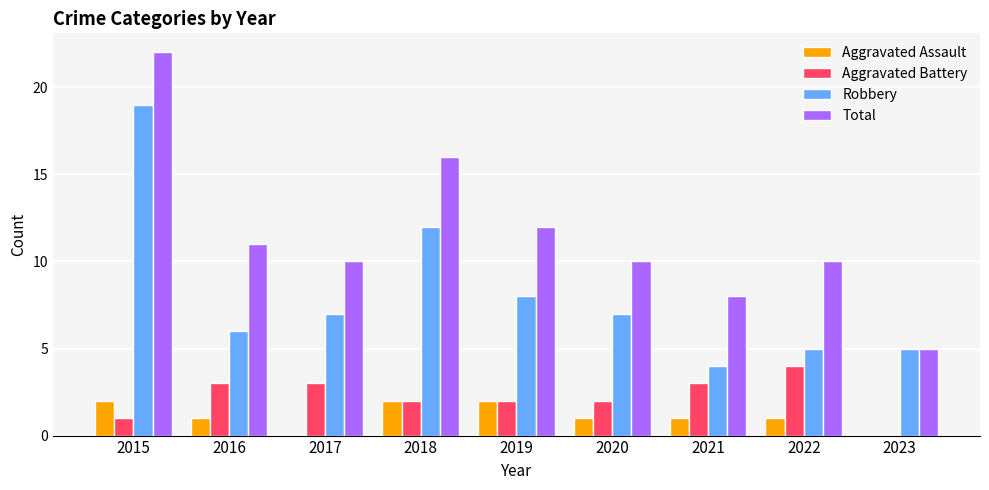

Reading left to right, what are all the values shown in this chart?

Aggravated Assault: 2	1	0	2	2	1	1	1	0
Aggravated Battery: 1	3	3	2	2	2	3	4	0
Robbery: 19	6	7	12	8	7	4	5	5
Total: 22	11	10	16	12	10	8	10	5